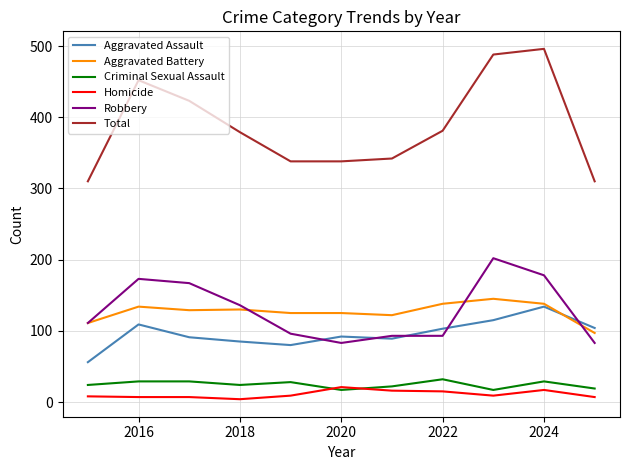

Which series has the widest spread of values?

Total